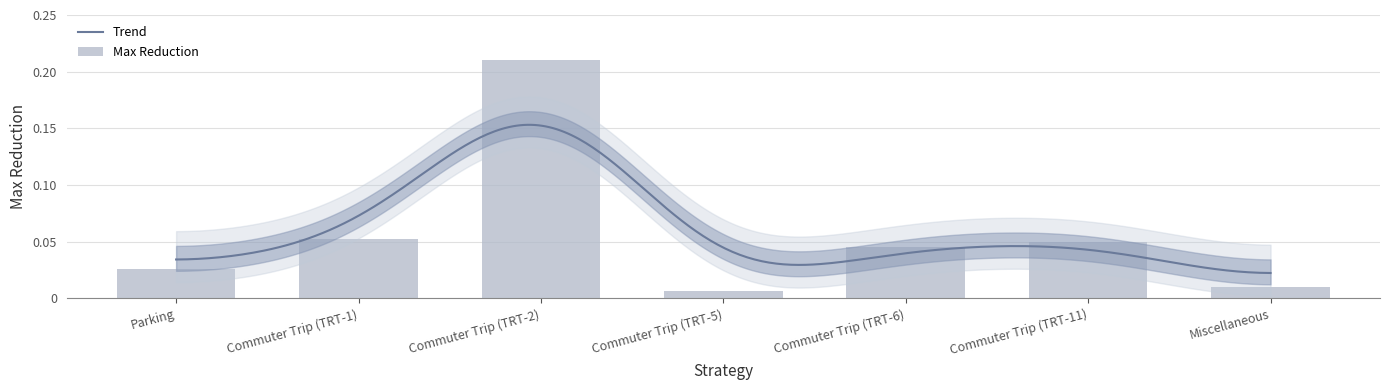

How many distinct data groups are displayed?

1